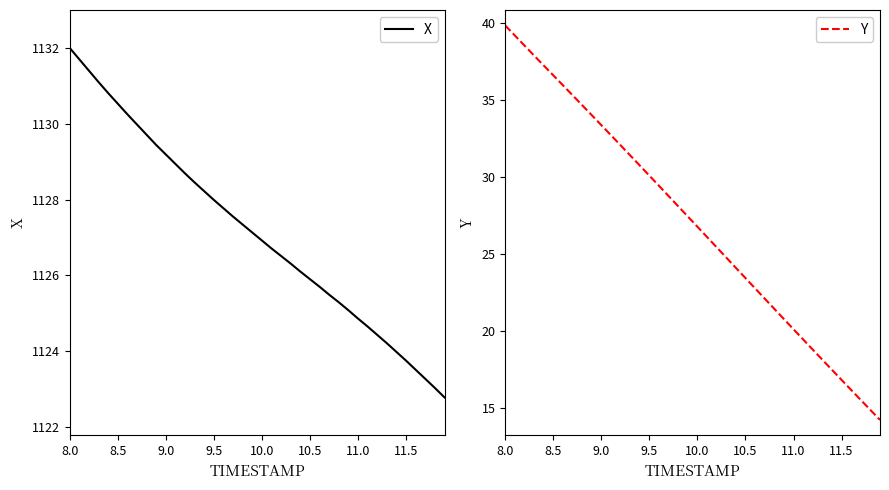

At which category is the sum across all series the highest?

8.0